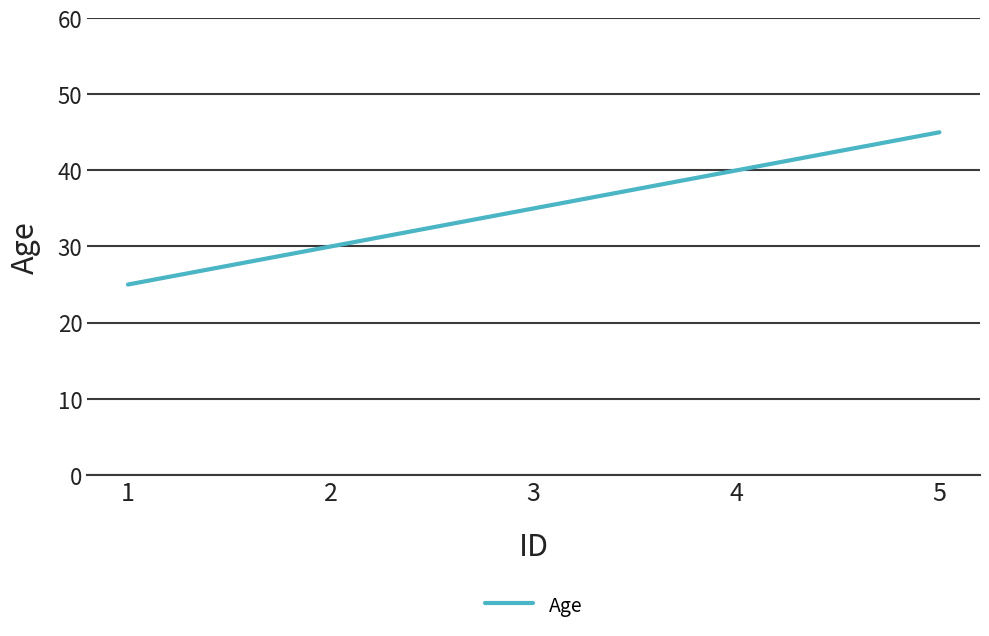

What is the sum of the values at 3 and 1?

60